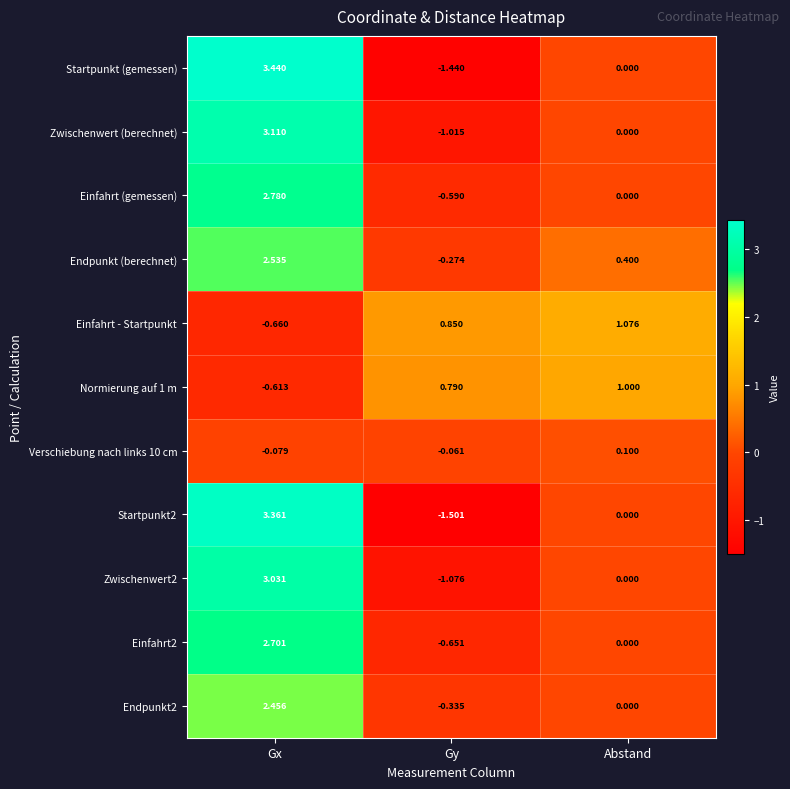

How many series are shown in this chart?

11